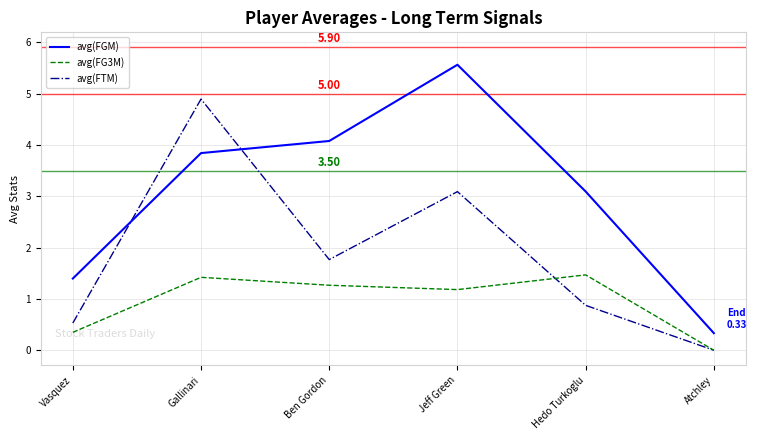

What is the difference between the highest and lowest values at Gallinari?

3.5